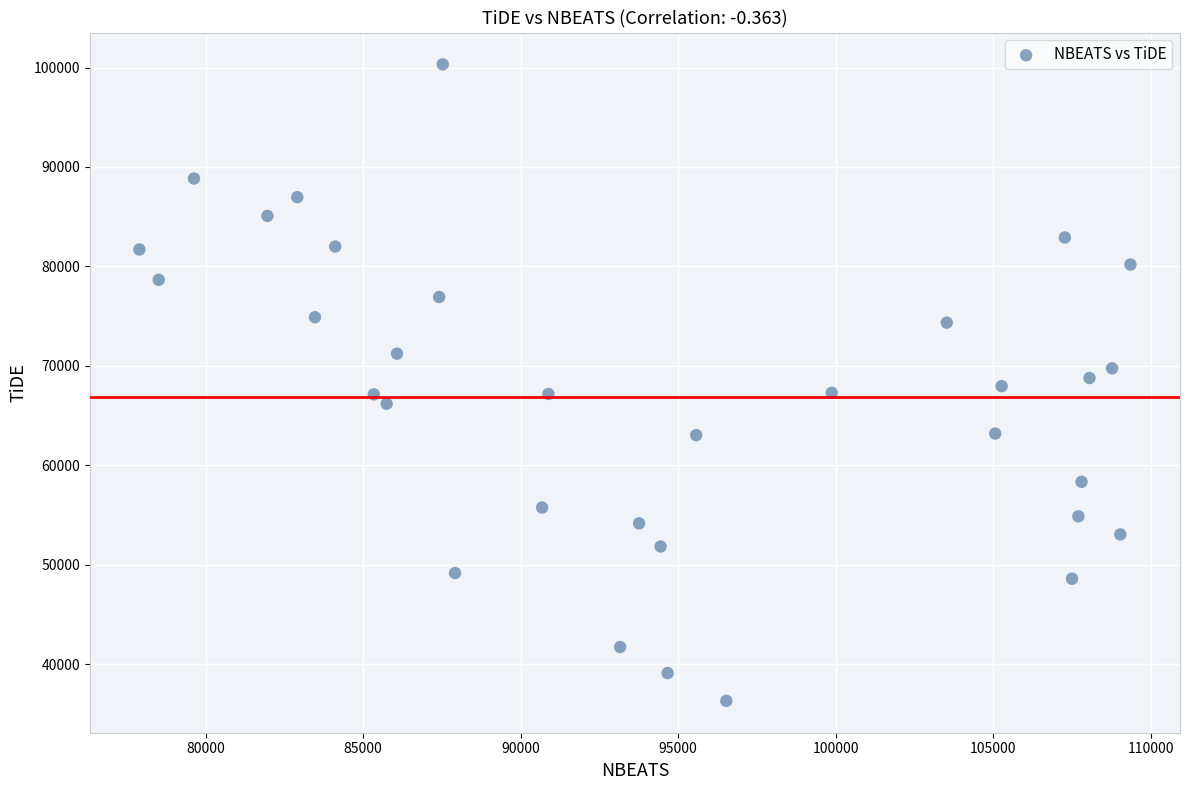

What is the range of Y values (max minus min)?

63991.1